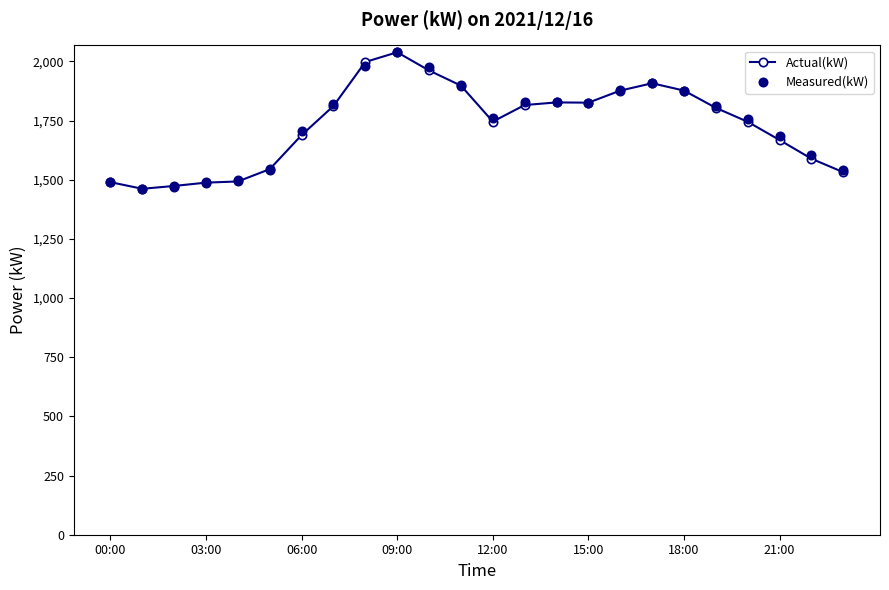

How many values in the Actual(kW) series are below 1804?

12